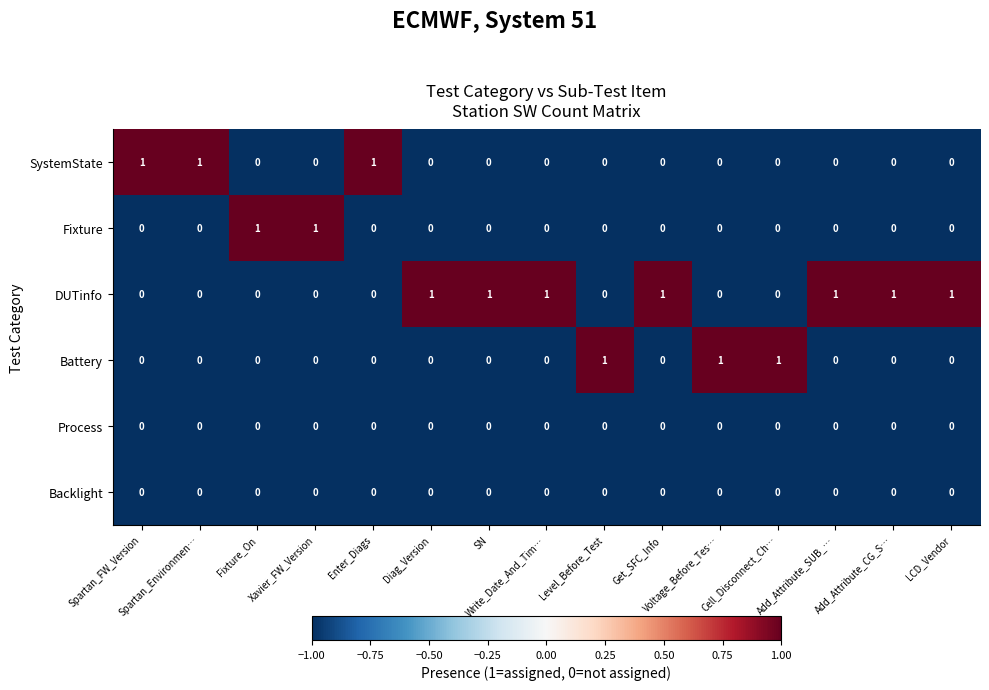

Which series has the largest total across all categories?

DUTinfo